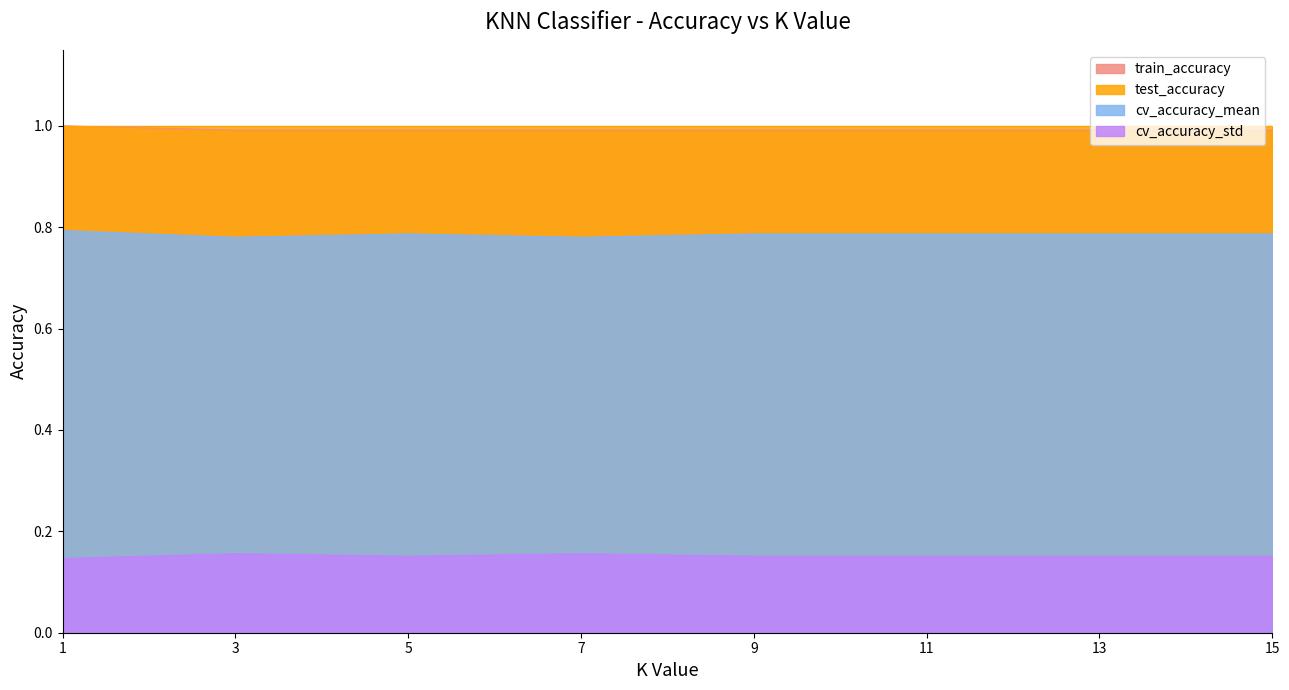

How many cv_accuracy_std values are between 0 and 1?

8